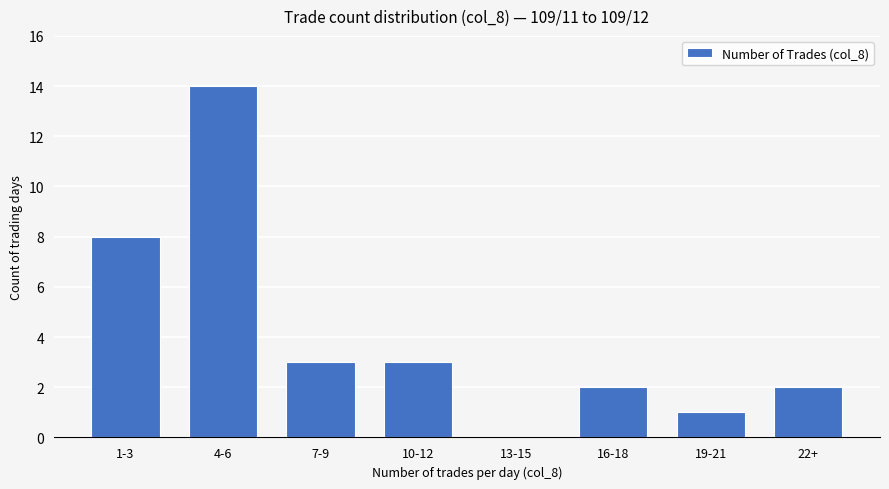

Count the number of categories in the chart.

8